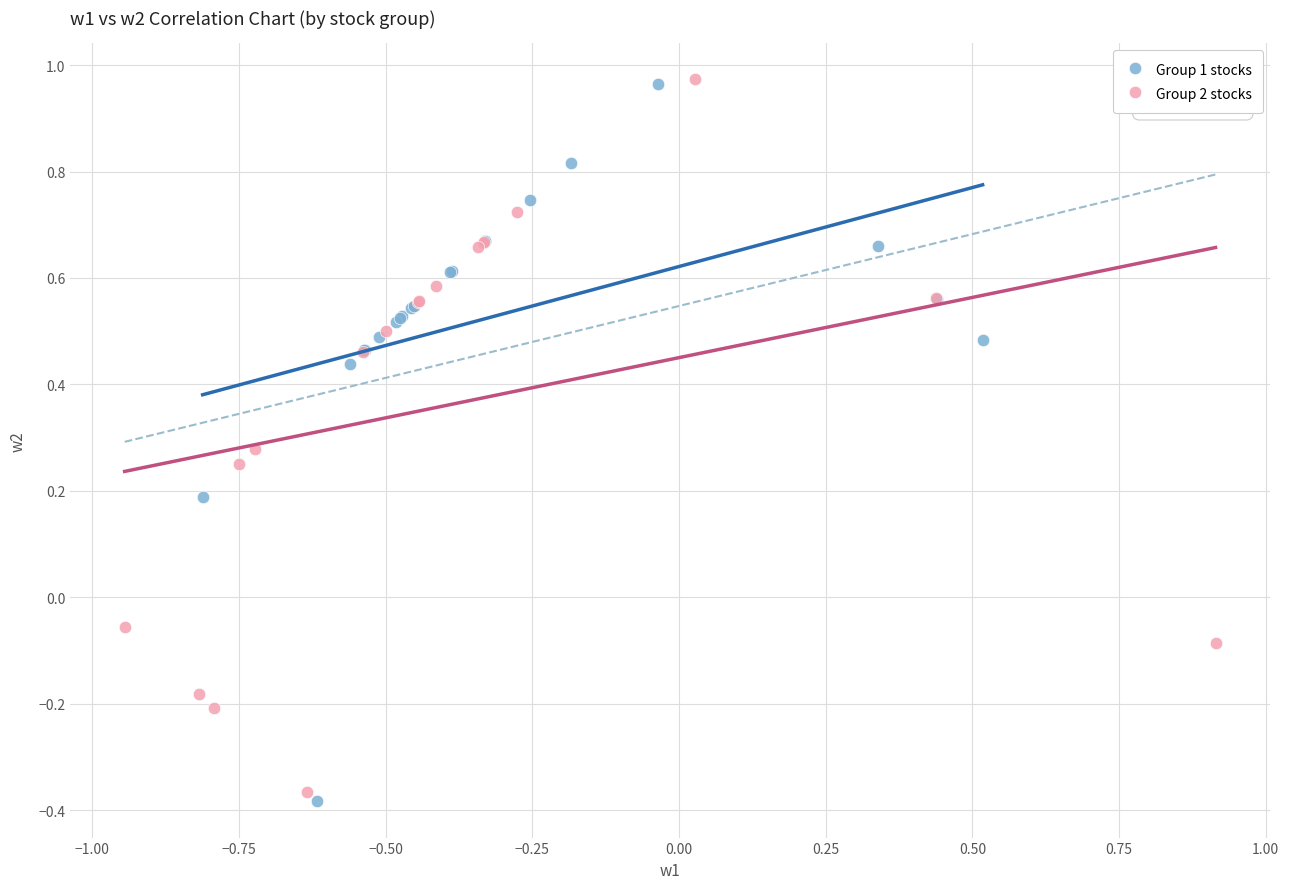

What are all the series names shown in the legend?

Group 1 stocks, Group 2 stocks